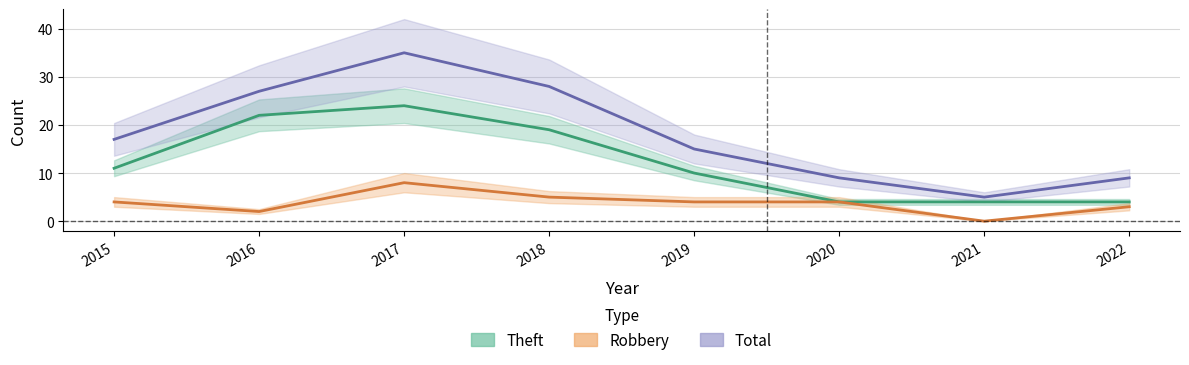

What is the value of the Theft point at the 7th from the left?

4